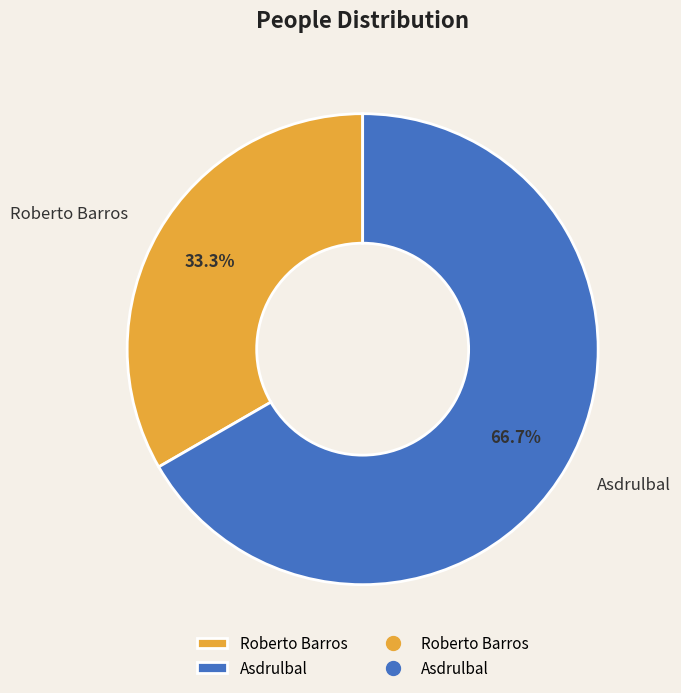

Rank the categories by value from highest to lowest.

Asdrulbal, Roberto Barros